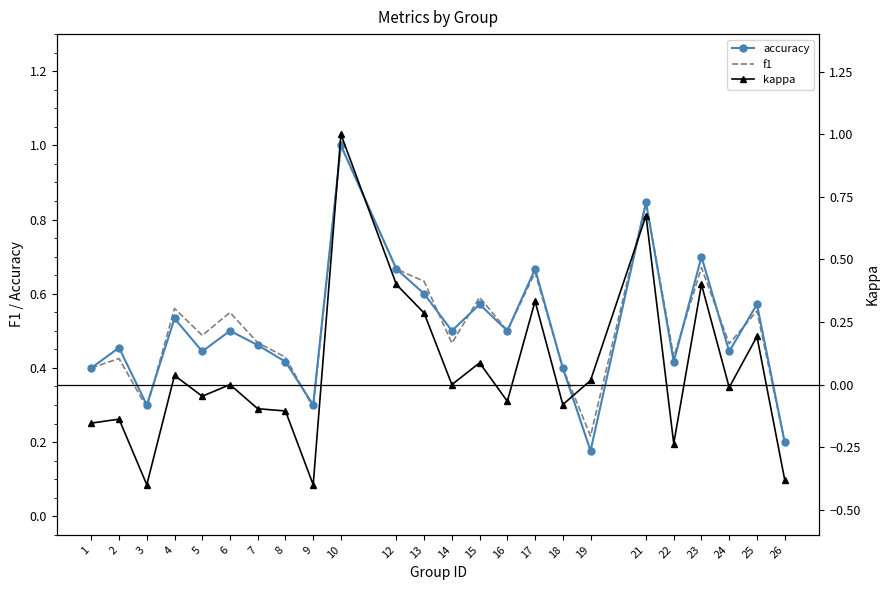

Where does the kappa series first go above 0?

4